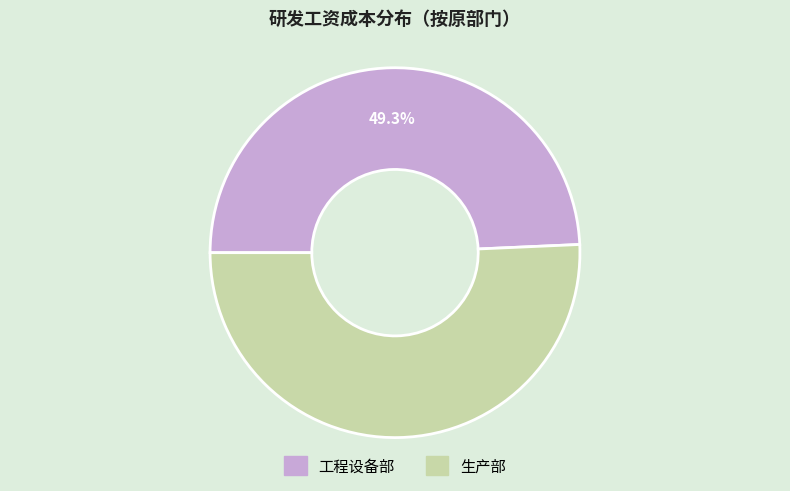

Rank the categories by value from highest to lowest.

生产部, 工程设备部